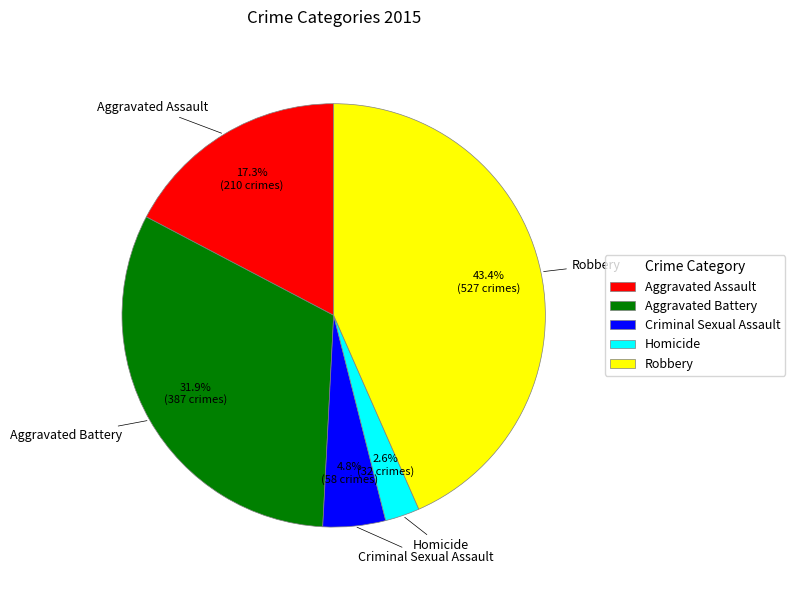

What percentage is the Homicide slice, to the nearest percent?

3%